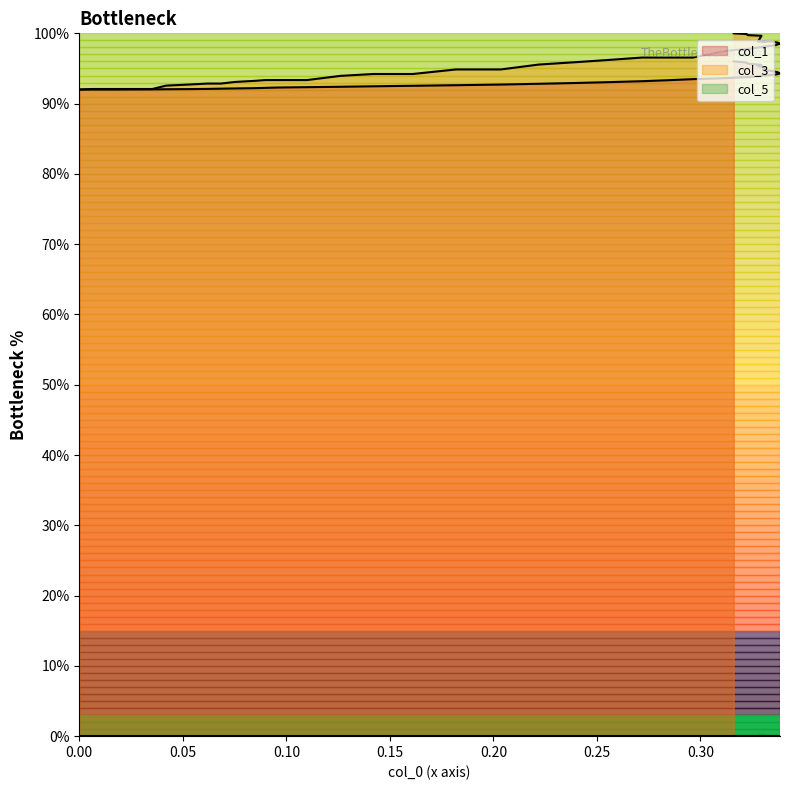

What is the smallest value displayed?

0.0